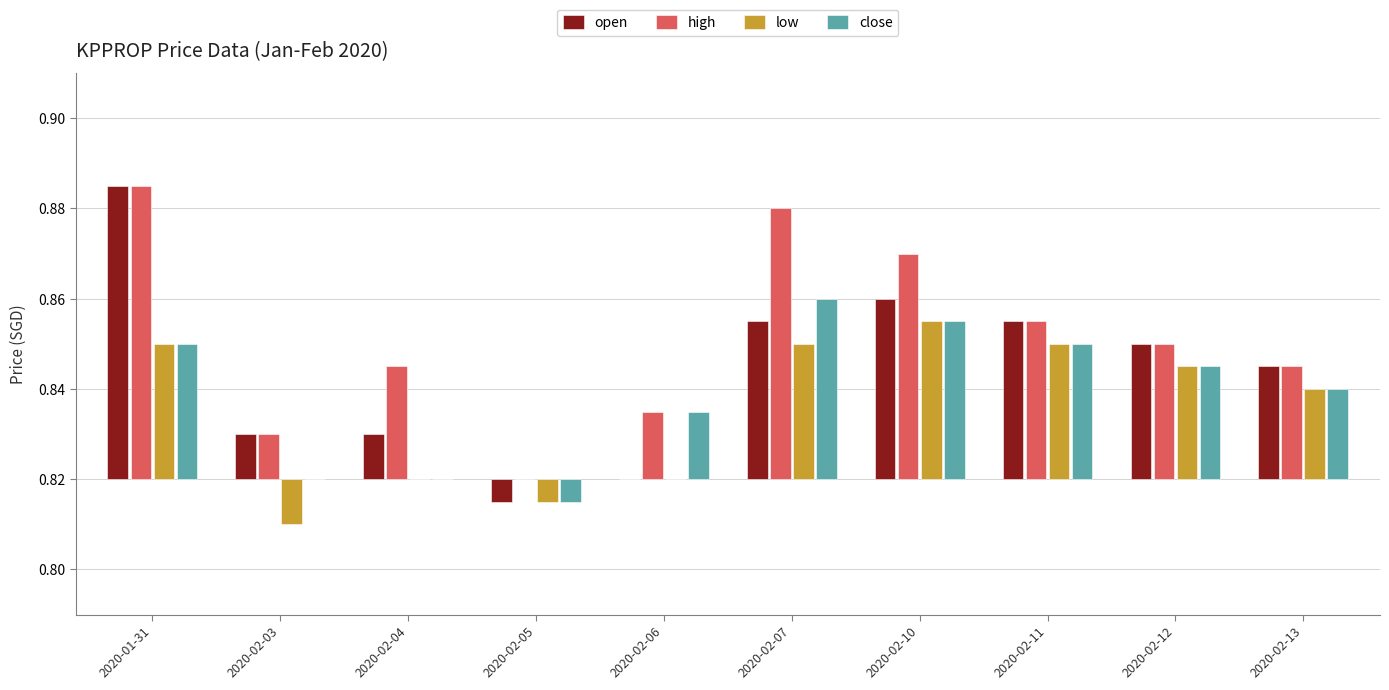

True or false: high has a value of 0.0 at 2020-02-11.

False